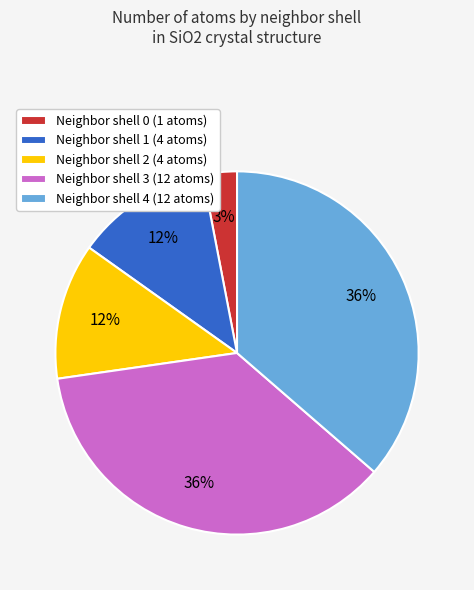

What is the smallest slice in the pie chart?

Neighbor shell 0 (1 atoms)